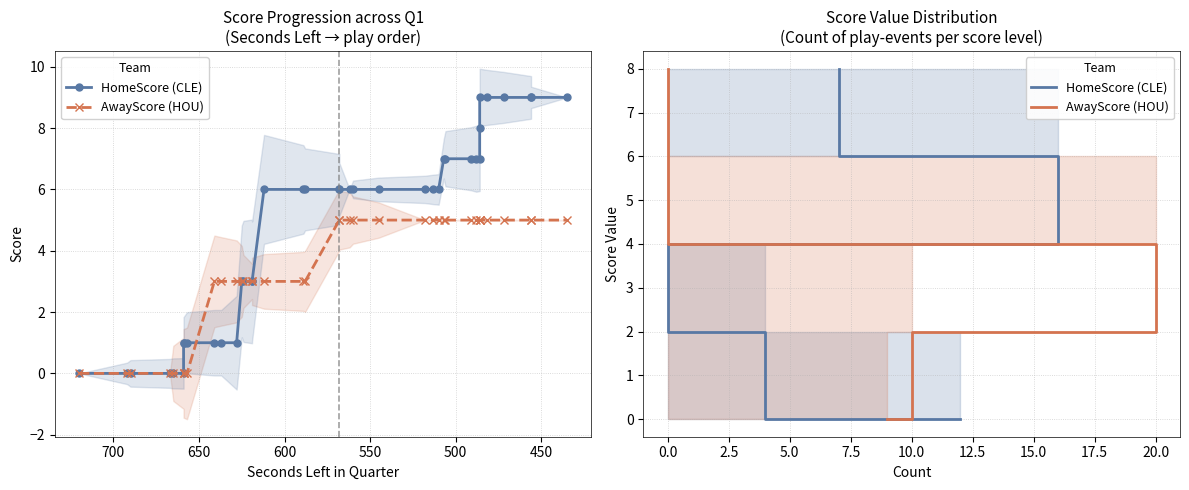

Is it true that HomeScore (CLE) equals 3 at 450?

False